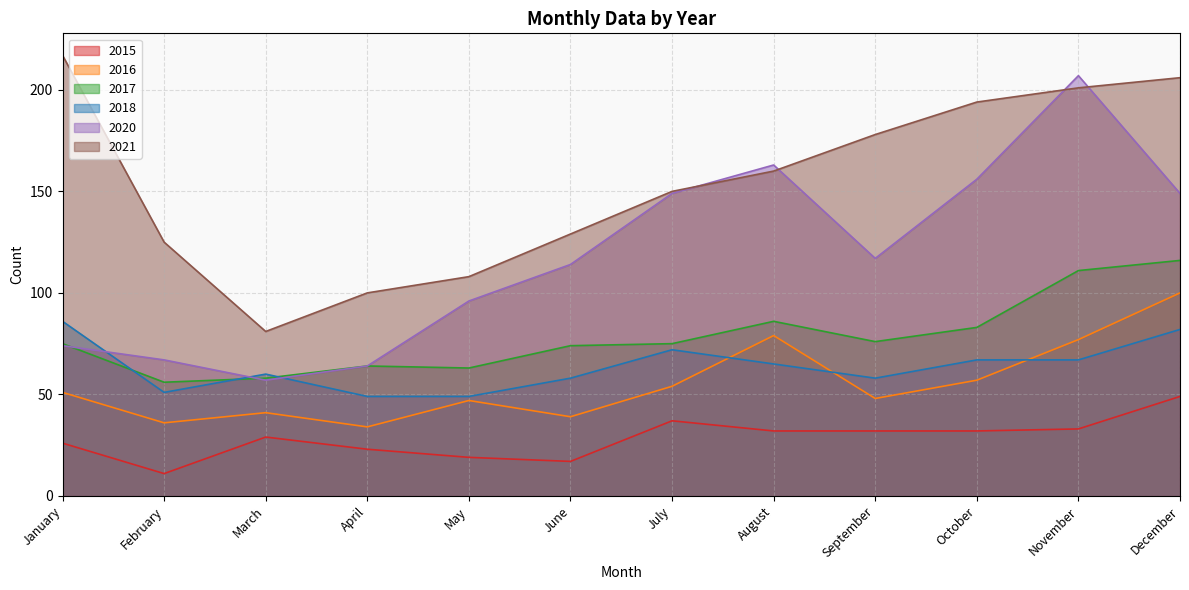

What is the highest value of the 2017 series?

116